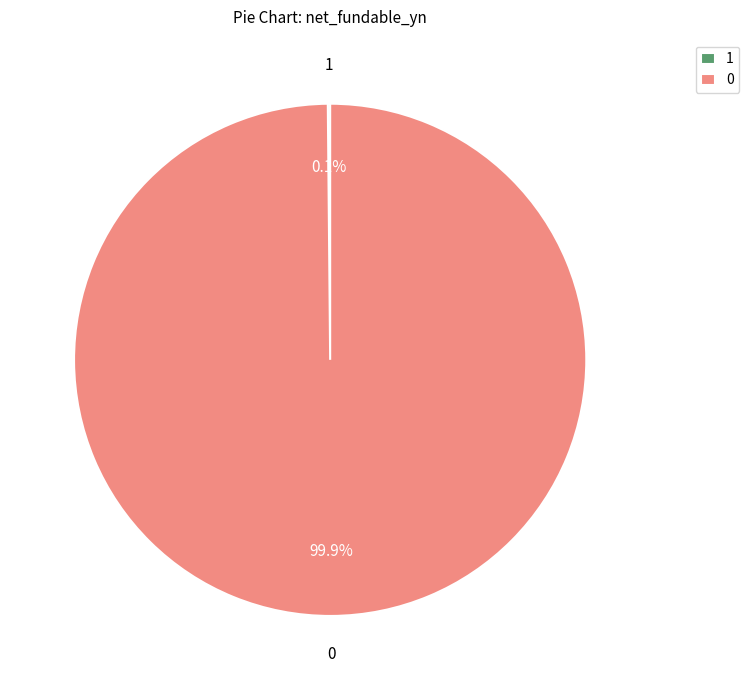

Does 0 represent more than half of the total?

Yes